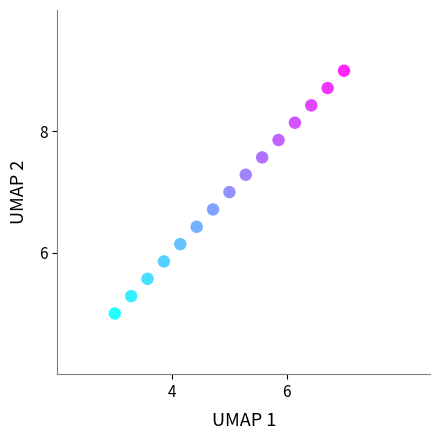

What is the range of X values (max minus min)?

4.0